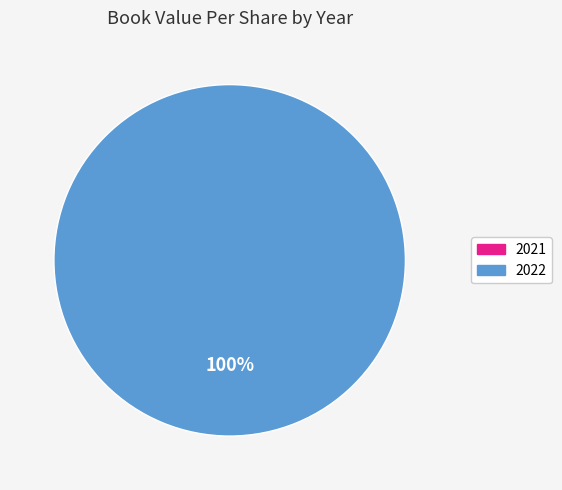

Combined, do 2021 and 2022 account for over 50%?

Yes